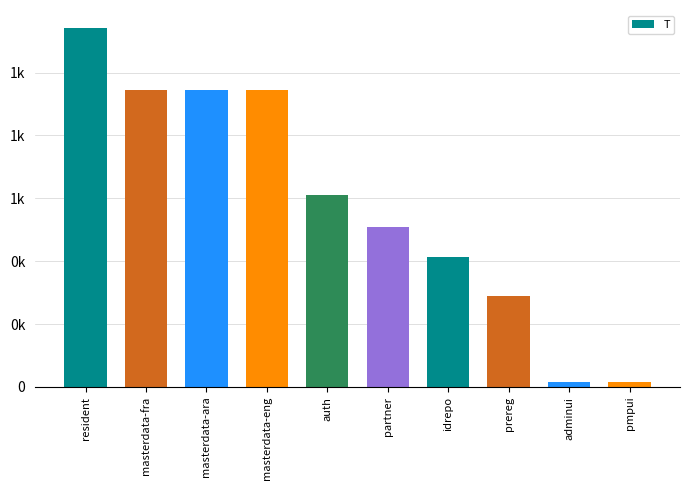

Rank the categories by value from lowest to highest.

pmpui, adminui, prereg, idrepo, partner, auth, masterdata-fra, masterdata-ara, masterdata-eng, resident